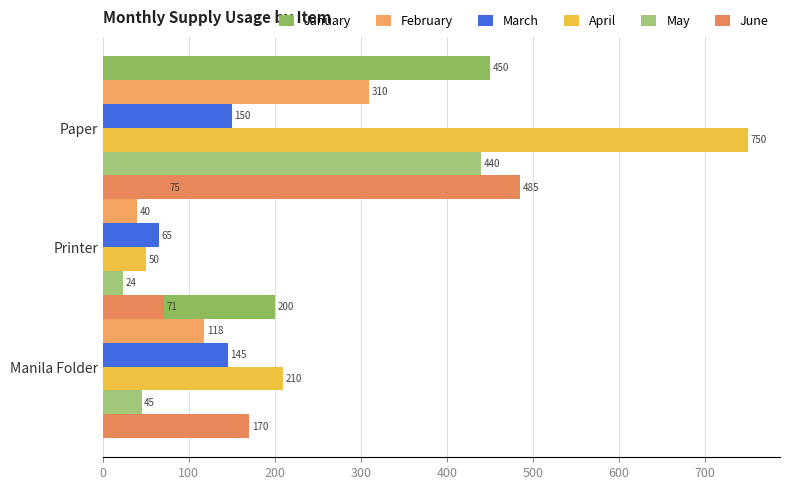

The June series shows 21 at 100. True or false?

False